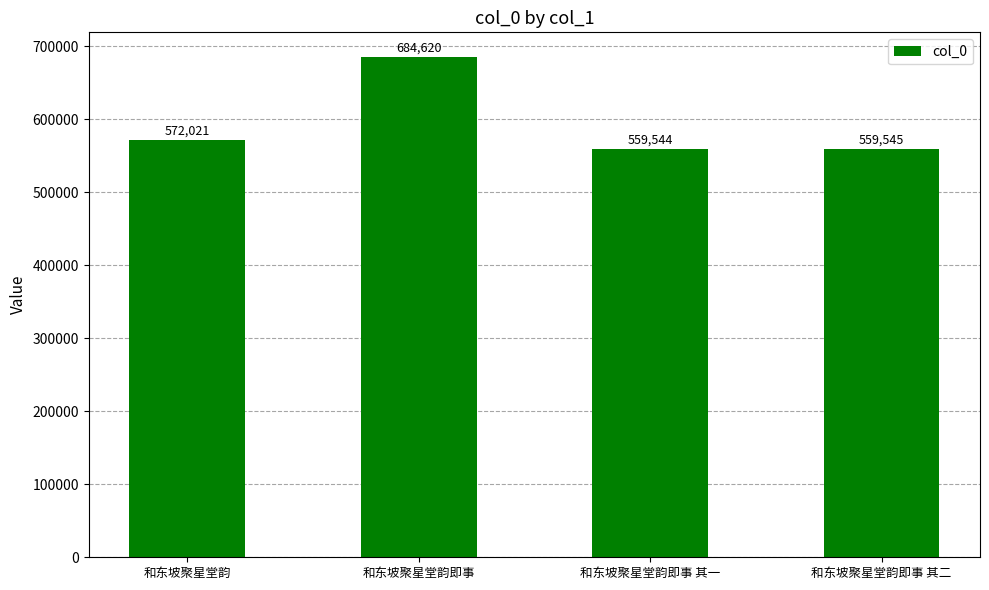

What is the difference between the maximum and second lowest values?

125075